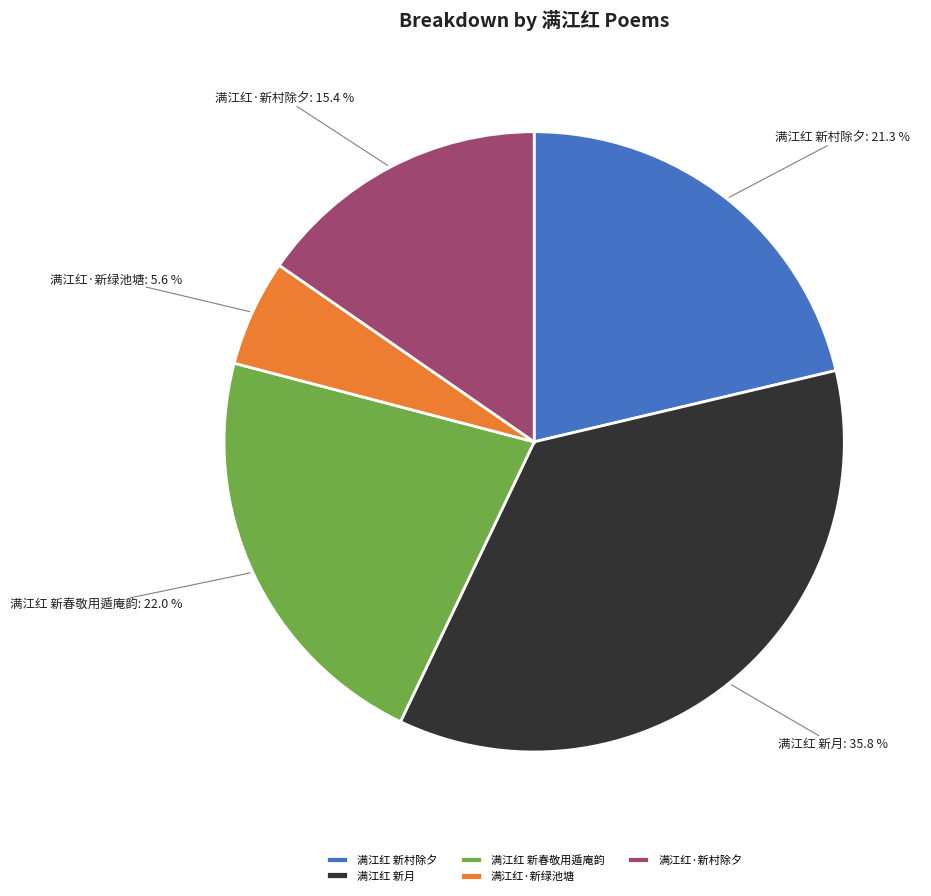

Between 满江红·新绿池塘 and 满江红 新春敬用遁庵韵, which is larger?

满江红 新春敬用遁庵韵